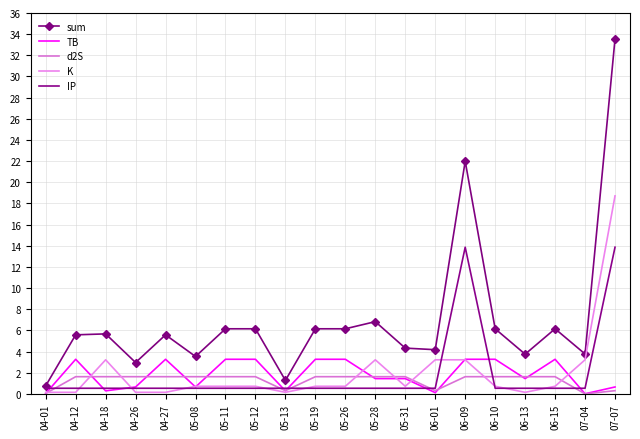

Between 05-28 and 06-13, which series saw the biggest shift?

K